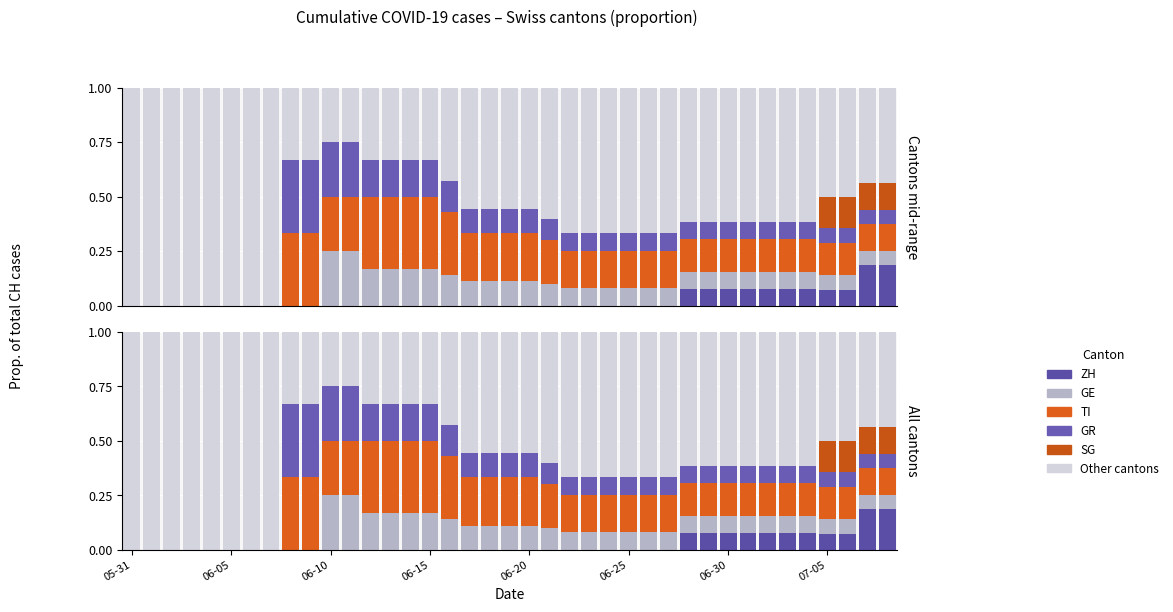

What position from the right is 21?

18